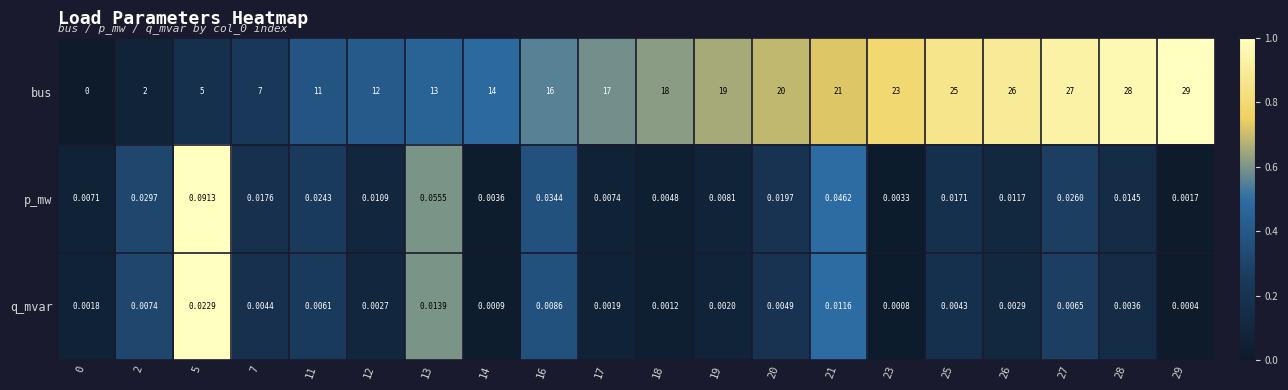

Which series has the largest total across all categories?

bus